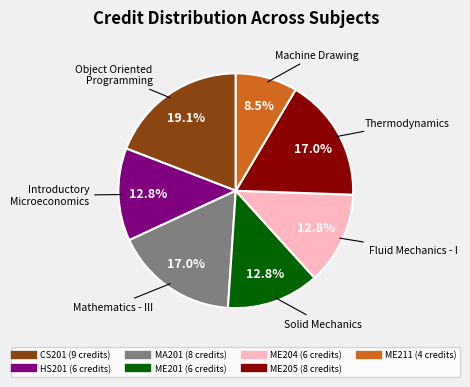

To the nearest percent, what is the average slice percentage?

14%